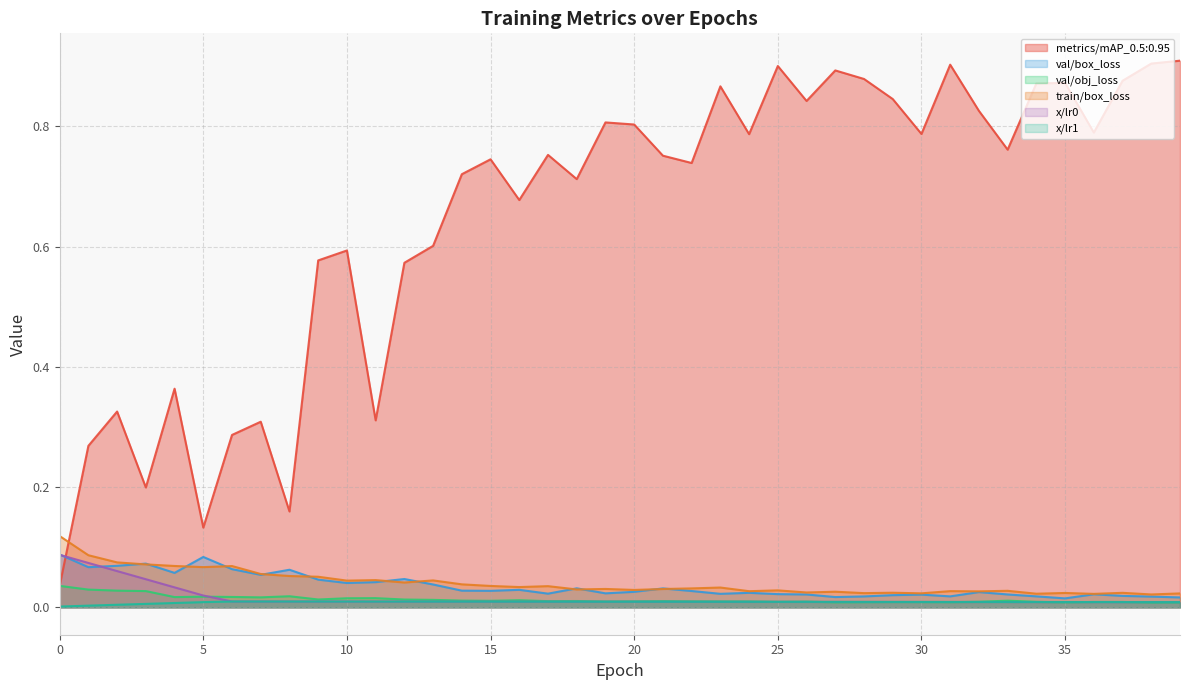

True or false: x/lr1 and train/box_loss cross at least once.

False